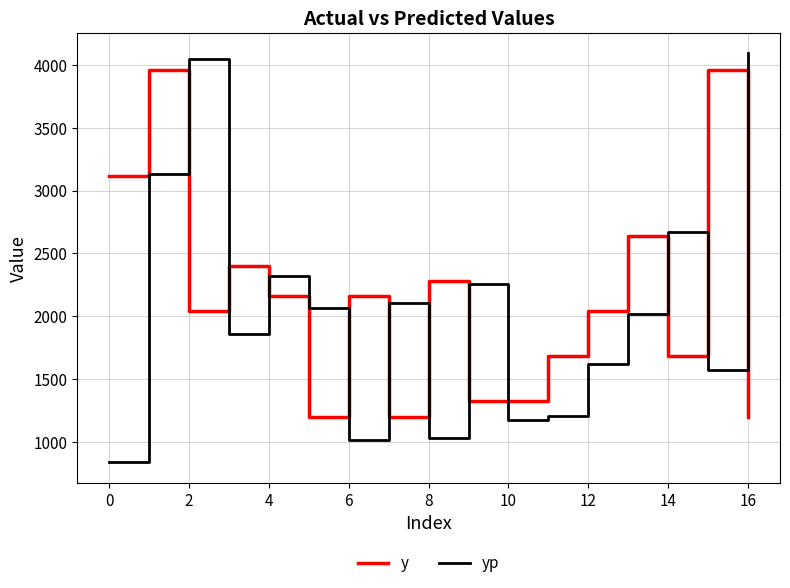

What is the minimum value shown in the chart?

836.1